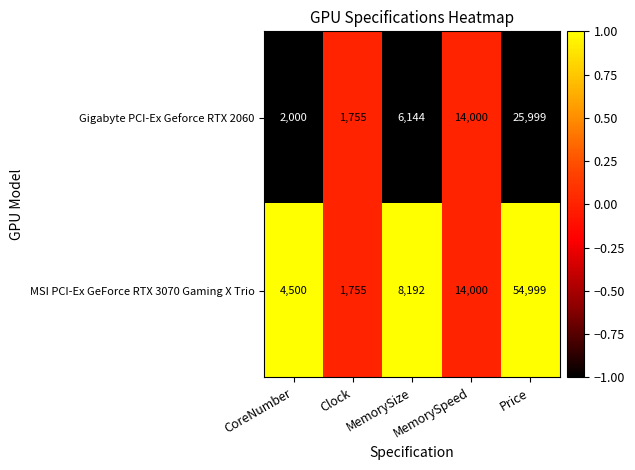

Which series has the largest range (max minus min)?

MSI PCI-Ex GeForce RTX 3070 Gaming X Trio